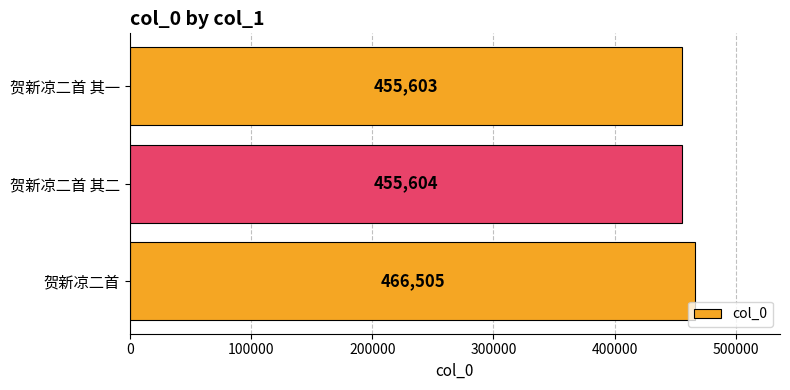

True or false: the data shows 203804 at 贺新凉二首 其一.

False